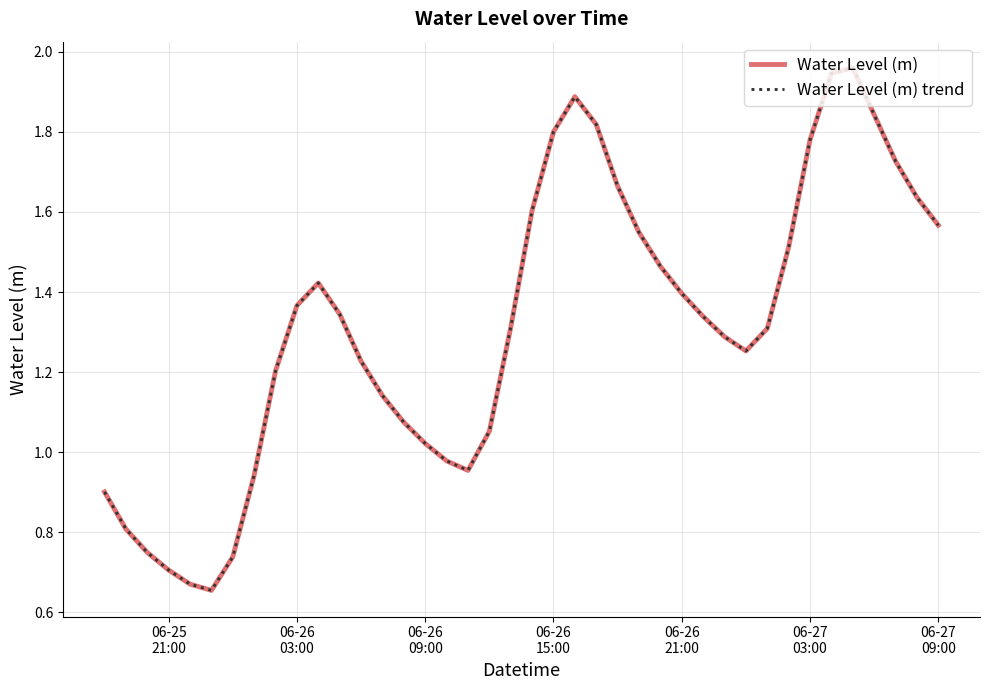

Does the chart have visible grid lines?

Yes